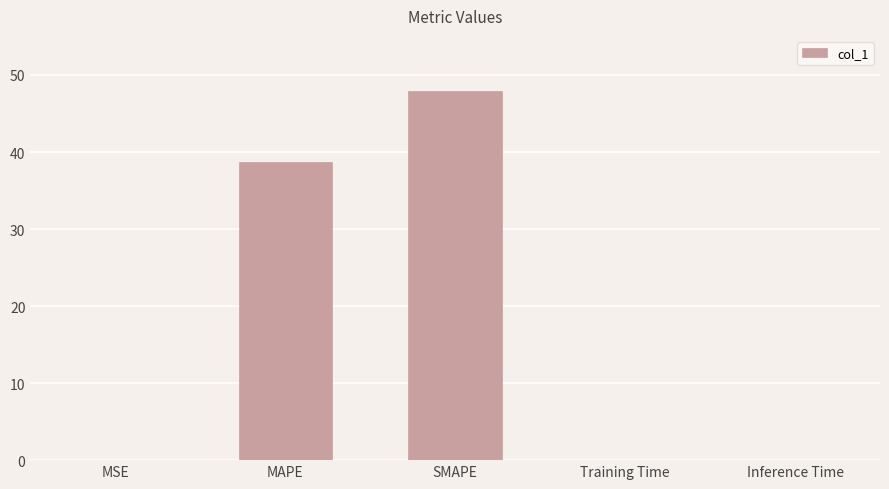

Which has a higher value, MAPE or SMAPE?

SMAPE